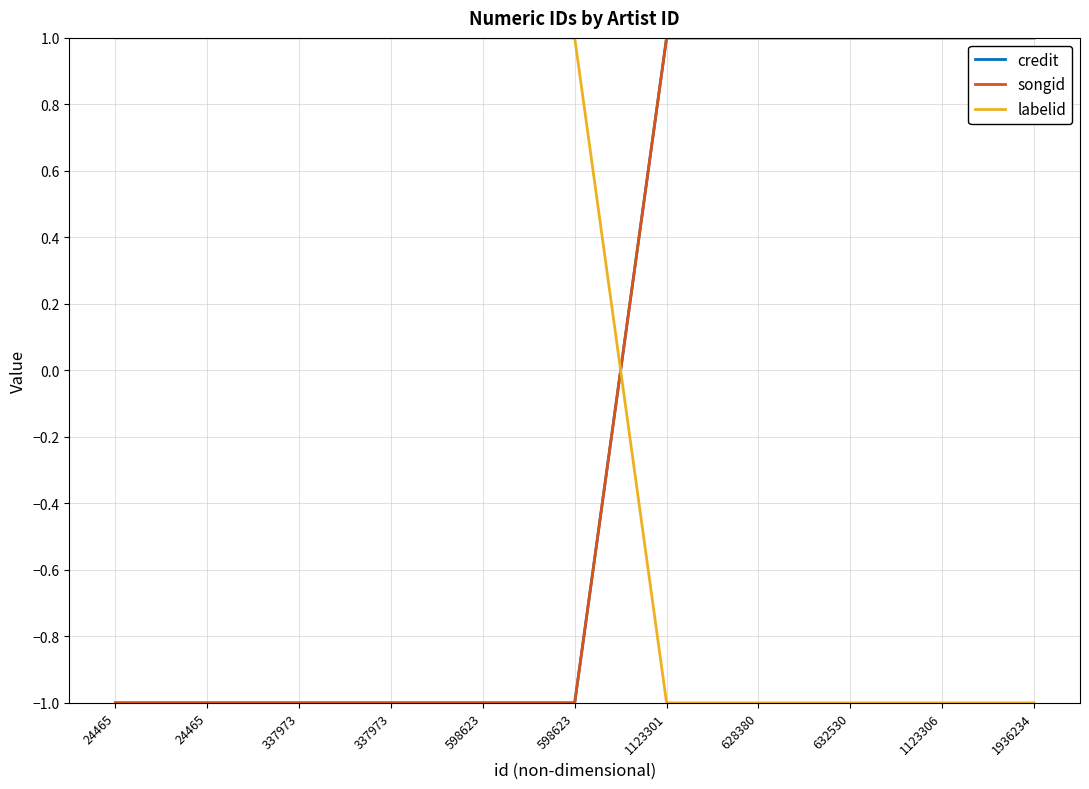

Reading left to right, what are all the values shown in this chart?

credit: -1	-1	-1	-1	-1	-1	1	1	1	1	1
songid: -1	-1	-1	-1	-1	-1	1	1	1	1	1
labelid: 1	1	1	1	1	1	-1	-1	-1	-1	-1